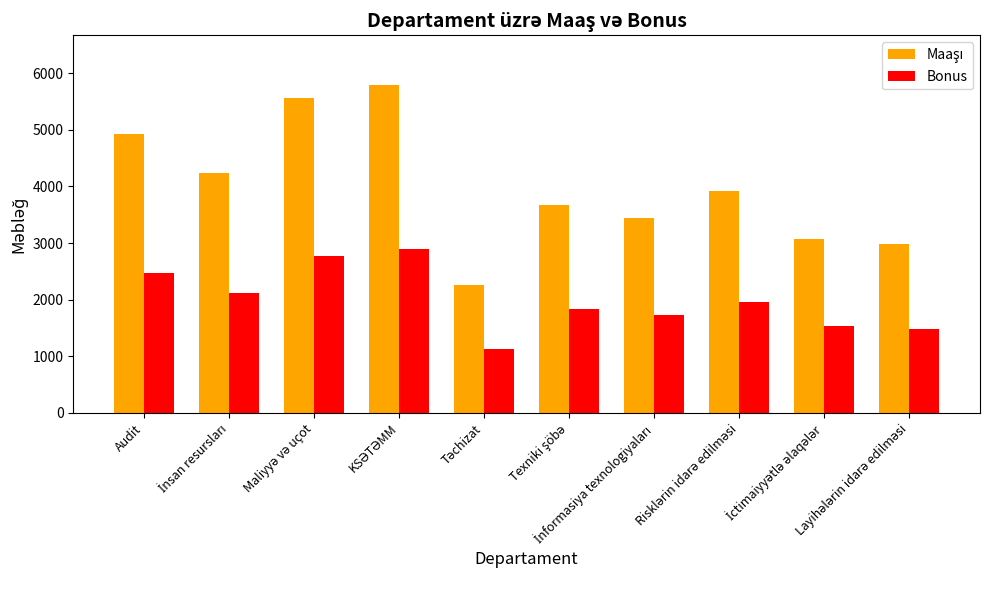

At how many categories does at least one series exceed 3754?

5